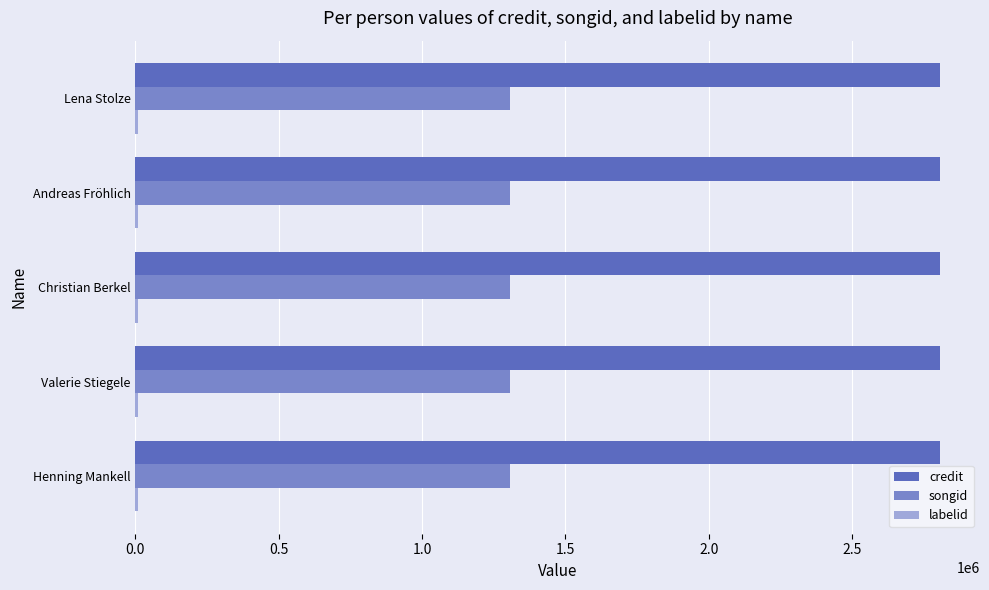

True or false: songid has a value of 1844196 at Henning Mankell.

False